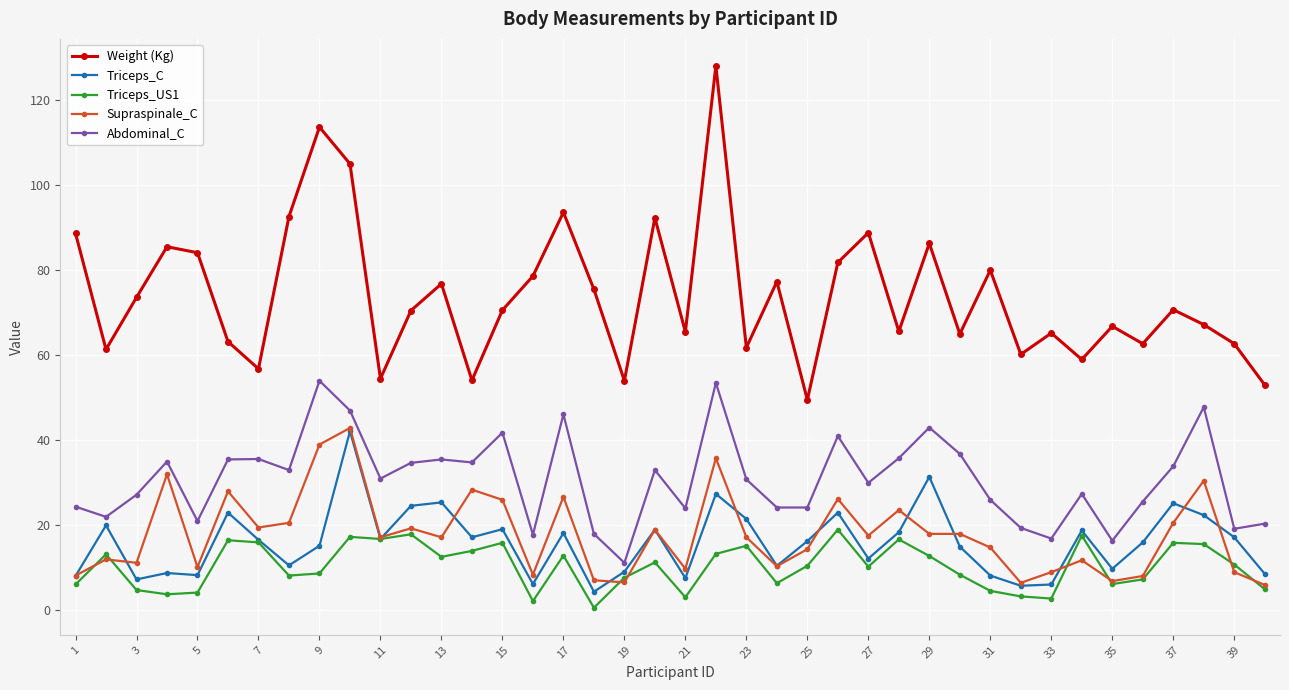

What is the lowest value of the Abdominal_C series?

11.2